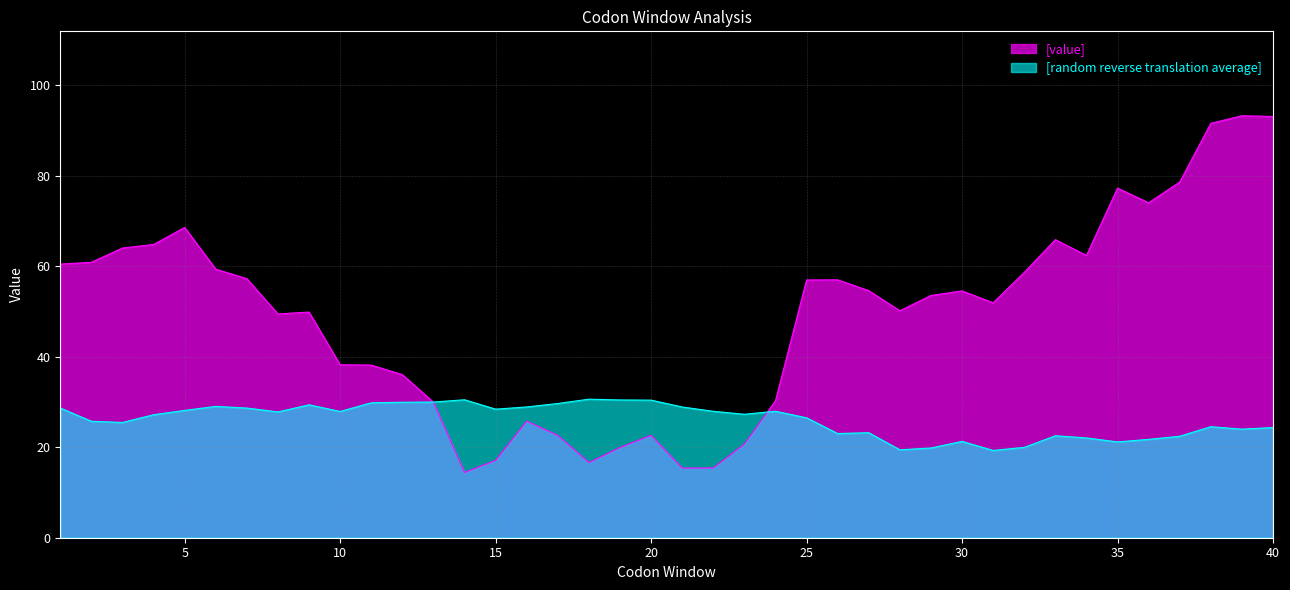

True or false: [random reverse translation average] has a value of 37.2 at 8.

False